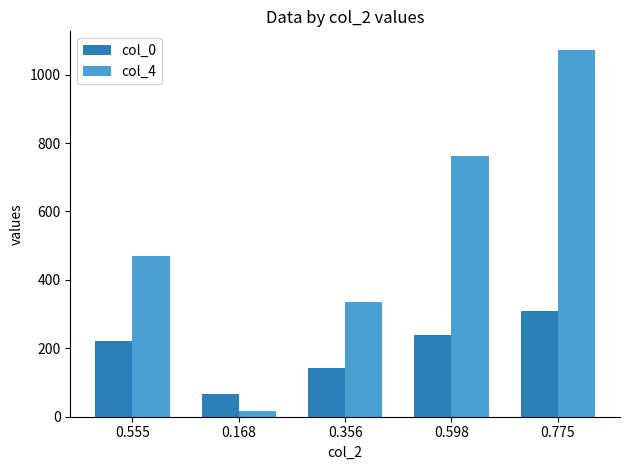

Rank the categories by col_0 value from lowest to highest.

0.168, 0.356, 0.555, 0.598, 0.775